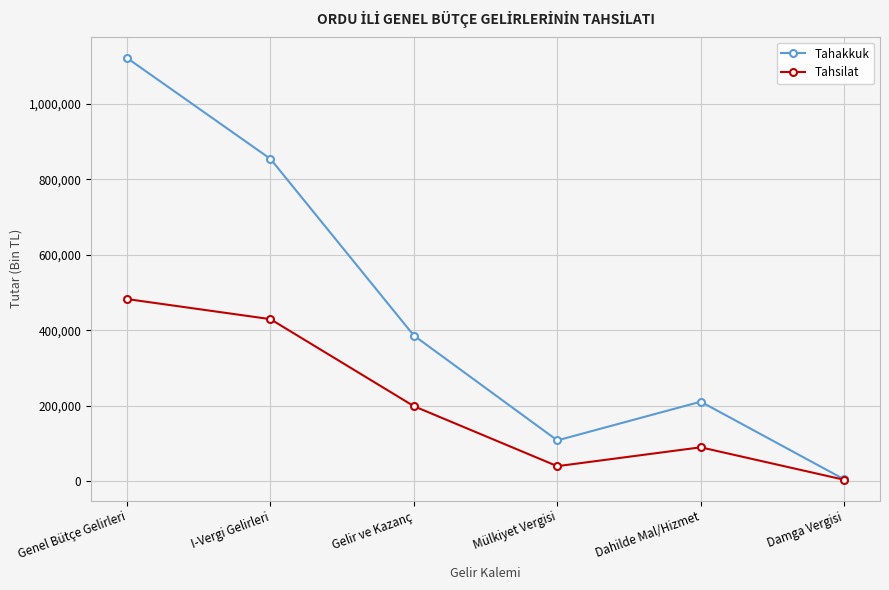

The Tahsilat series shows 47573 at Dahilde Mal/Hizmet. True or false?

False